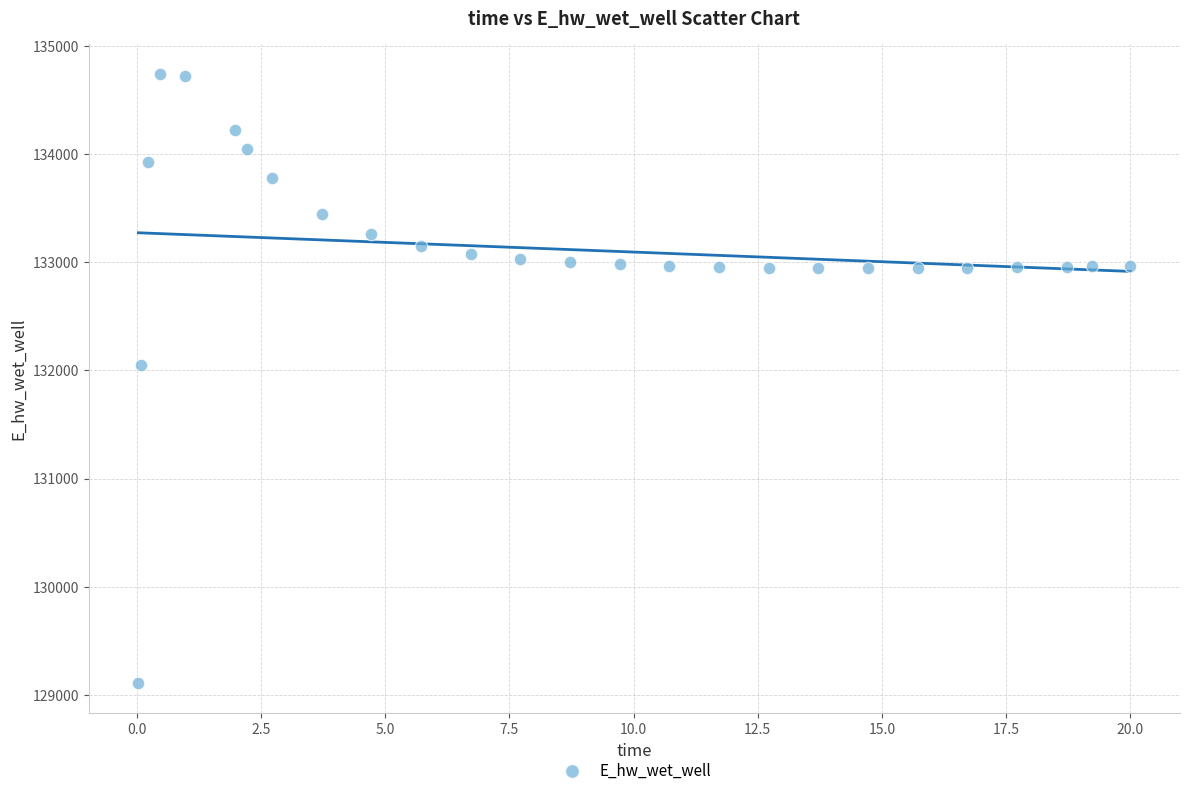

What Y value in the scatter plot is closest to 131922?

132045.4